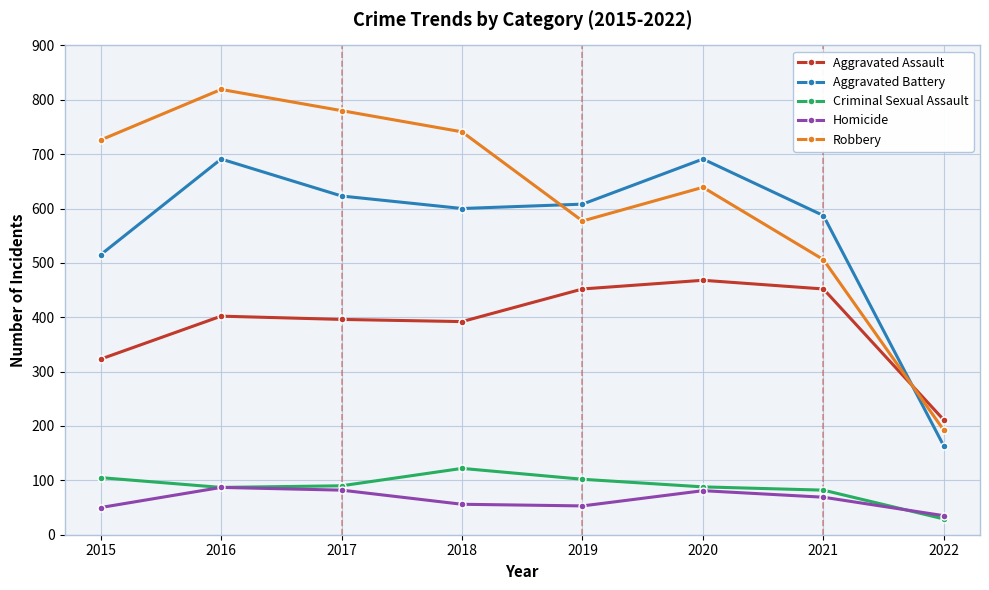

List the labels in order of Robbery value, largest first.

2016, 2017, 2018, 2015, 2020, 2019, 2021, 2022